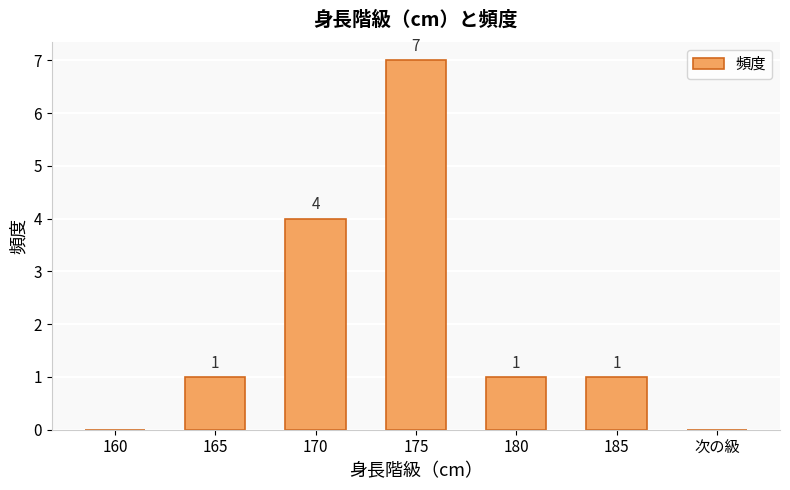

How many series are shown in this chart?

1